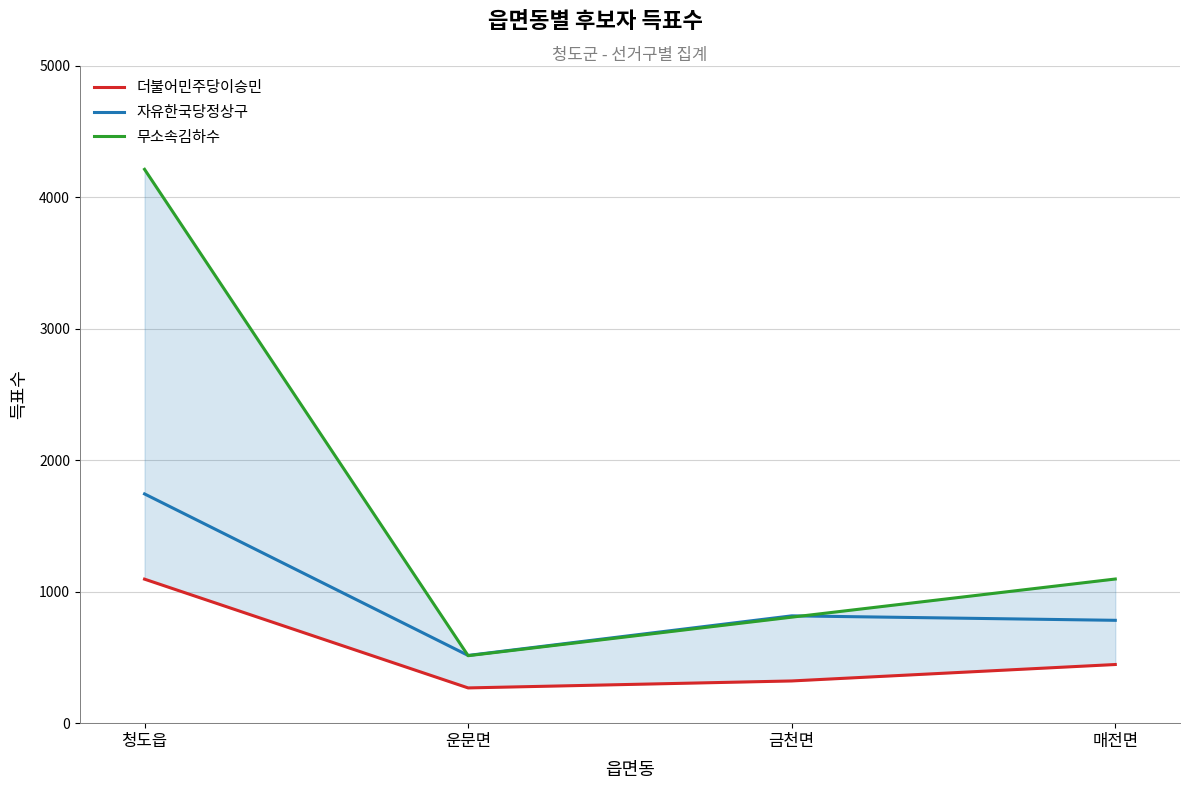

What is the sum of all 자유한국당정상구 values?

3856